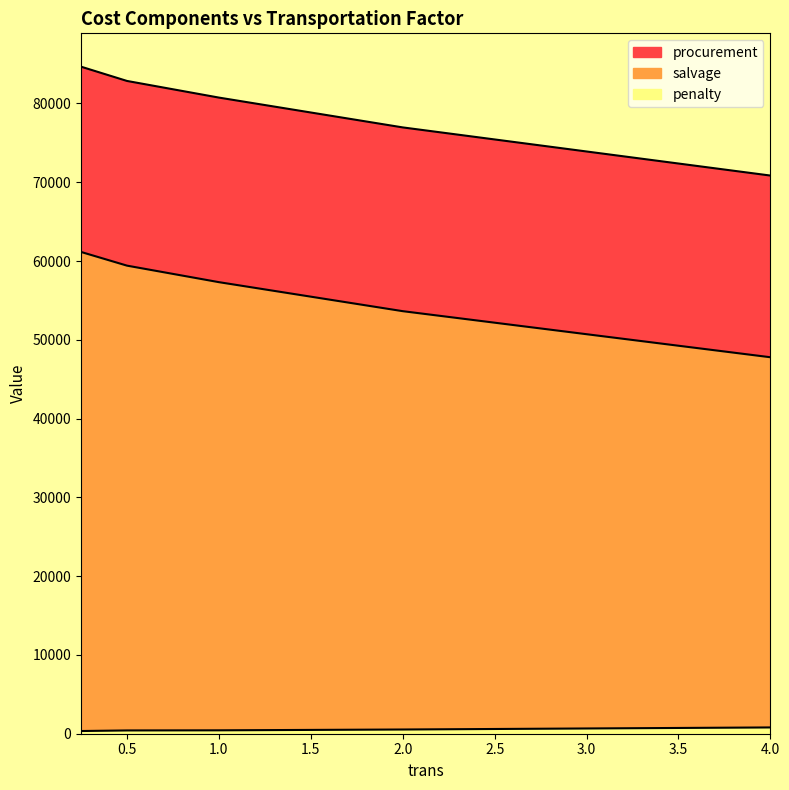

How many lines are shown in the chart?

3